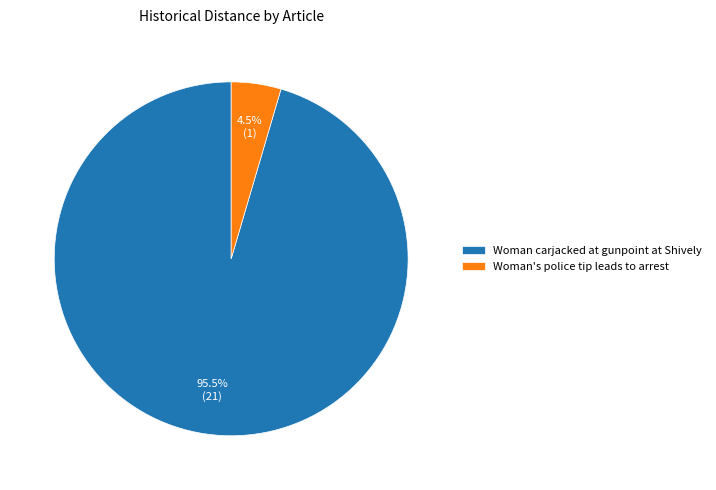

Which slice is the smallest?

Woman's police tip leads to arrest